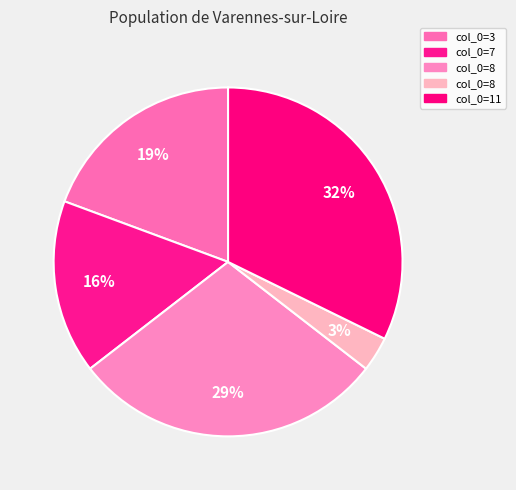

How many segments does this pie chart have?

5